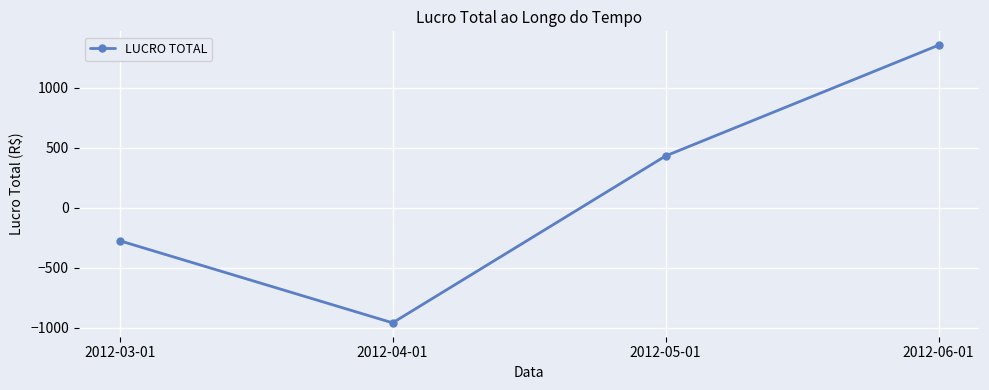

At which category does the chart reach its peak across all series?

2012-06-01